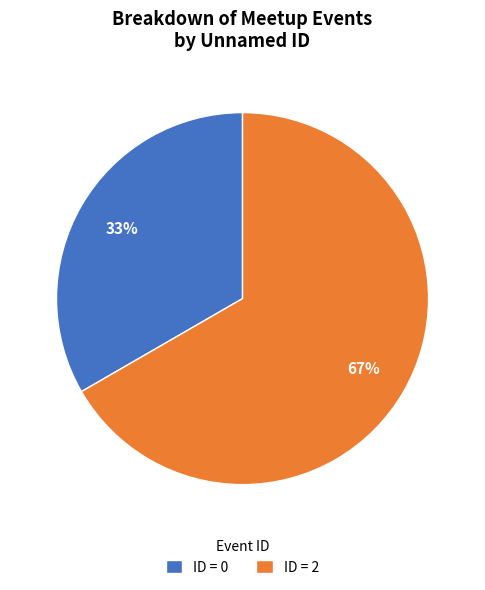

To the nearest percent, what is the average slice percentage?

50%